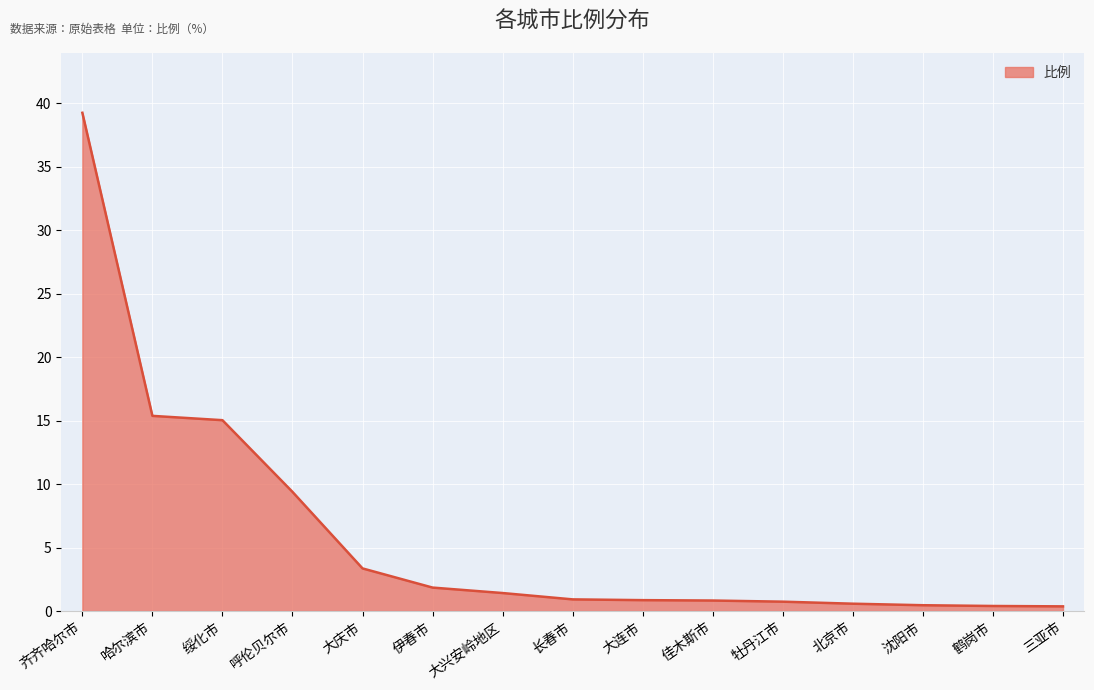

What position from the left is 牡丹江市?

11